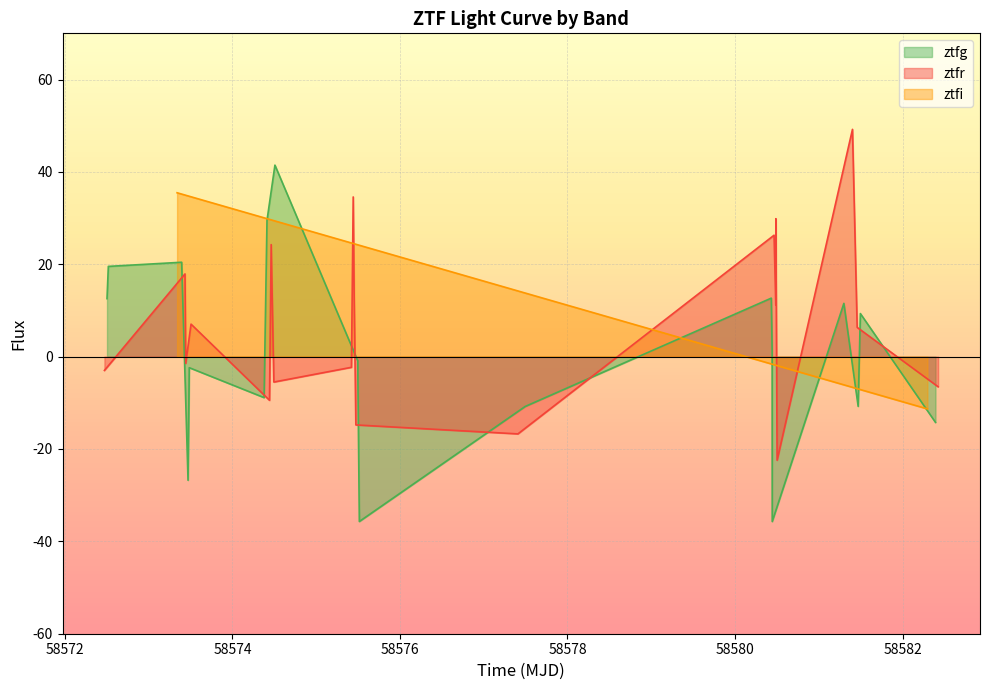

What is the highest value of the ztfr series?

49.2